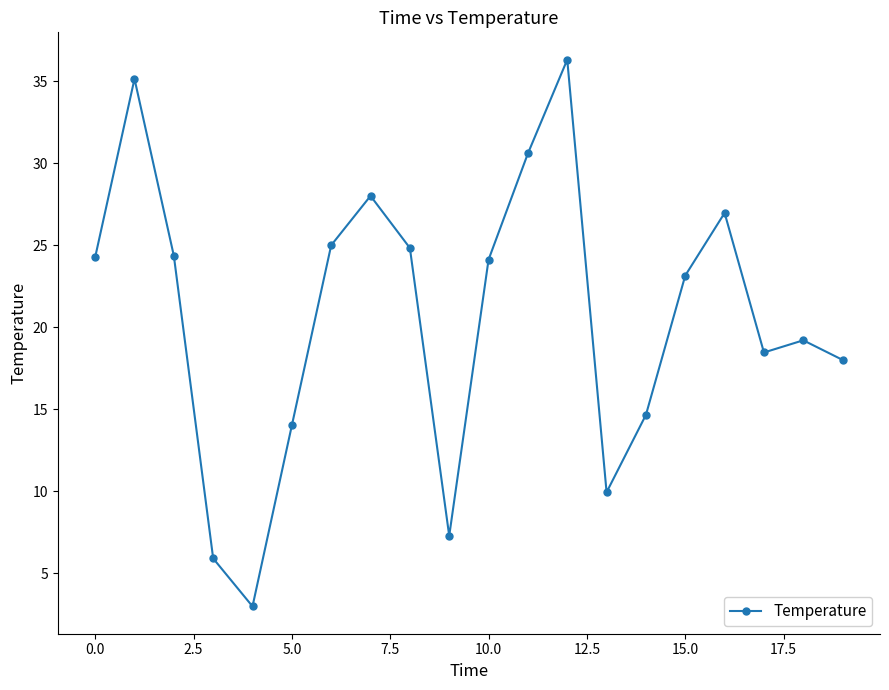

What is the value of the 8th point from the left?

28.0